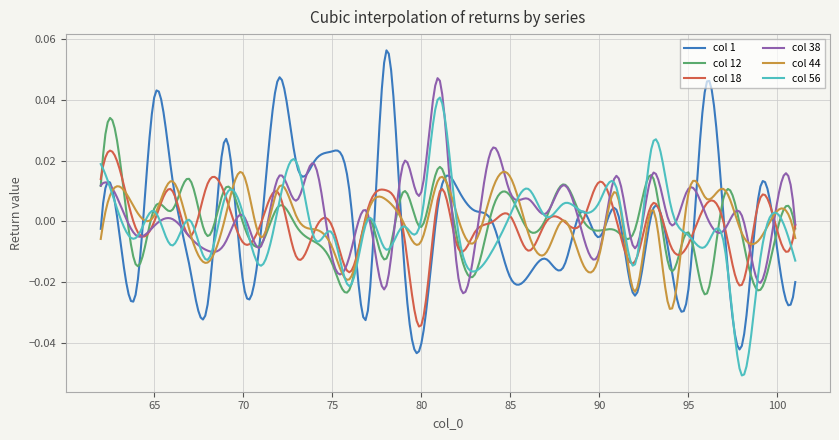

Rank the series by their maximum value, from highest to lowest.

col 1, col 38, col 56, col 12, col 18, col 44